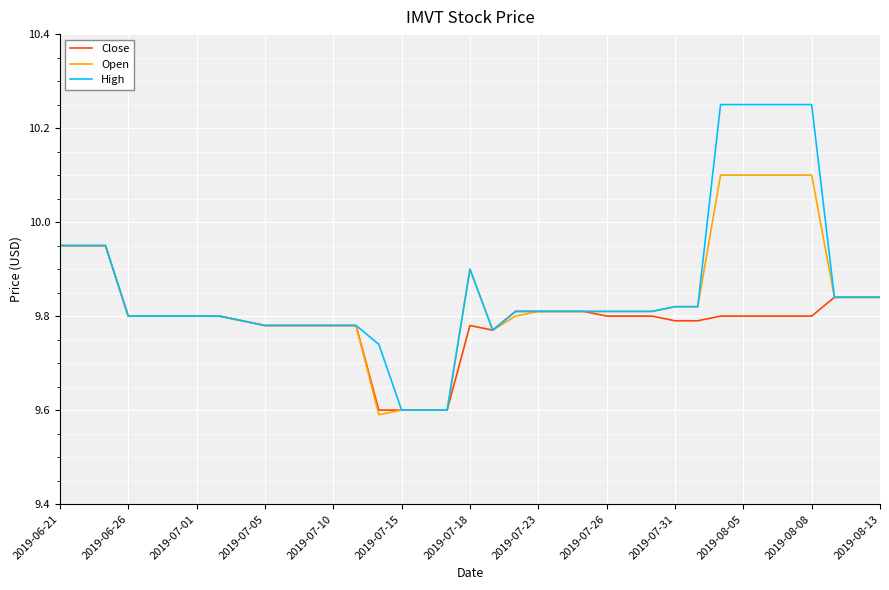

Rank the series by their maximum value, from highest to lowest.

High, Open, Close